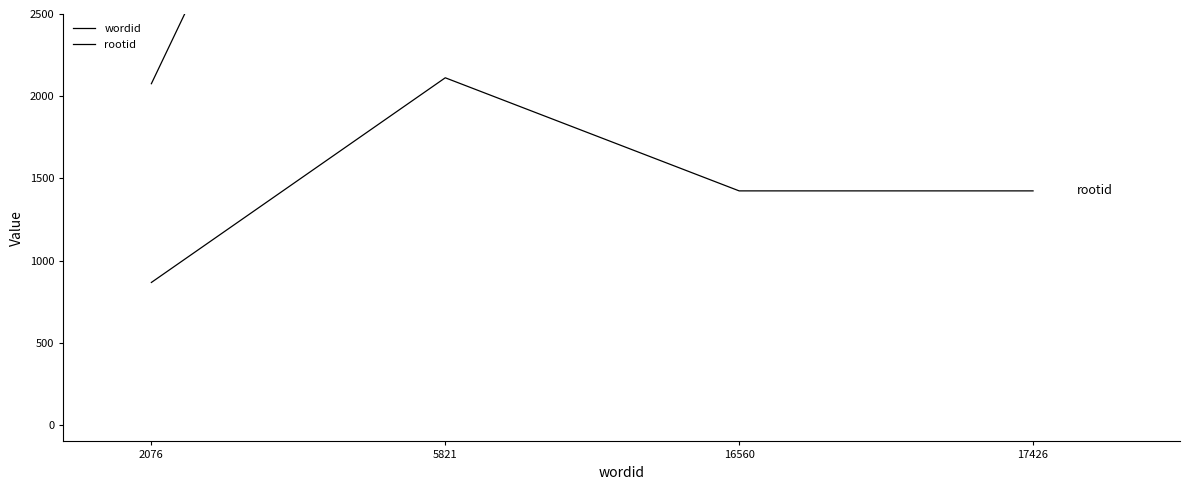

Reading right to left, transcribe all the data shown in this chart.

wordid: 17426	16560	5821	2076
rootid: 1424	1424	2112	867